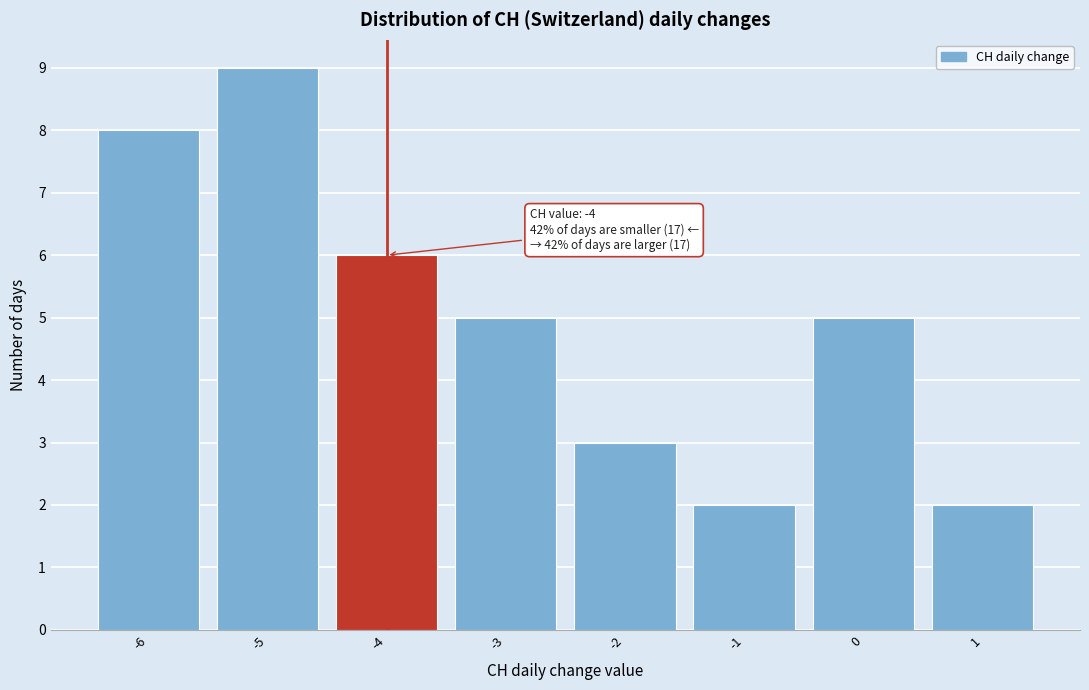

Over which range of the x-axis is the bar tallest?

-5.5 to -4.5